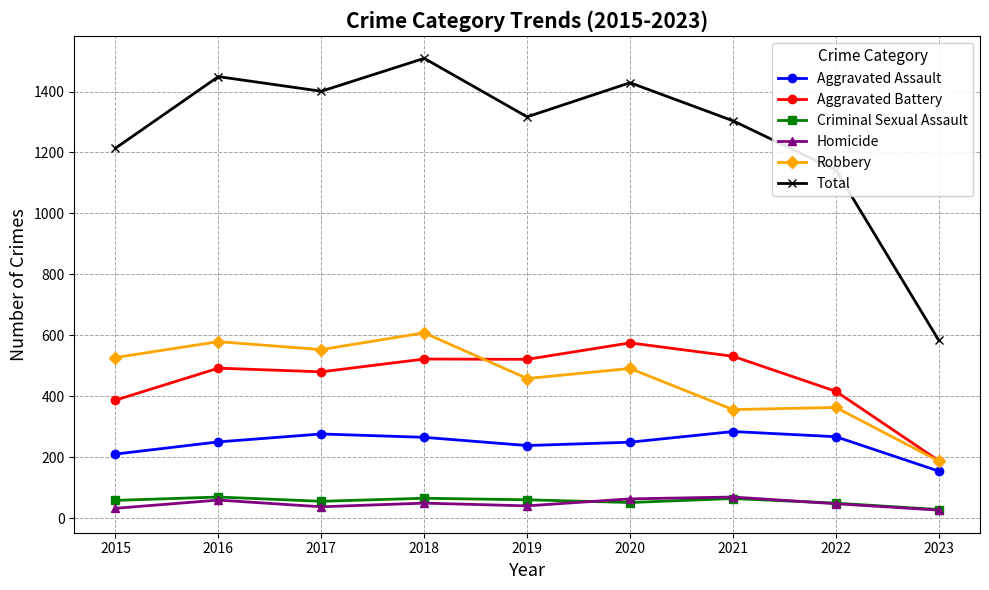

In Robbery, how many points are higher than both neighbors (excluding endpoints)?

4